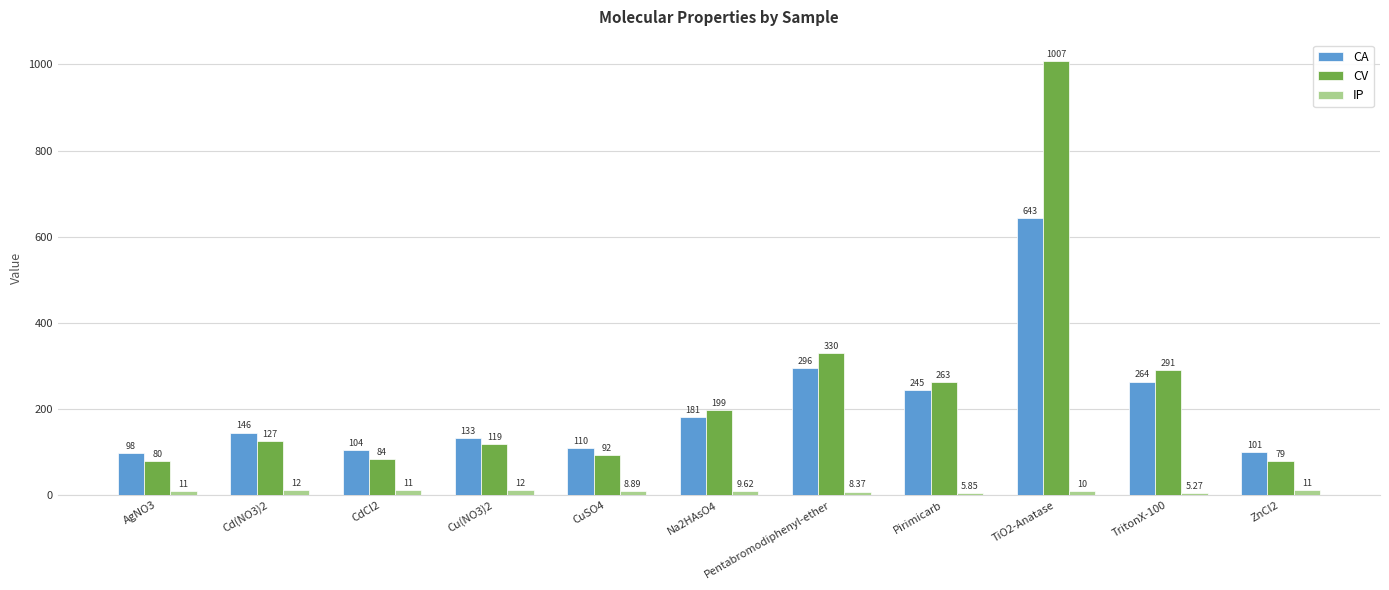

What is the difference between the CV values at Pirimicarb and AgNO3?

182.5